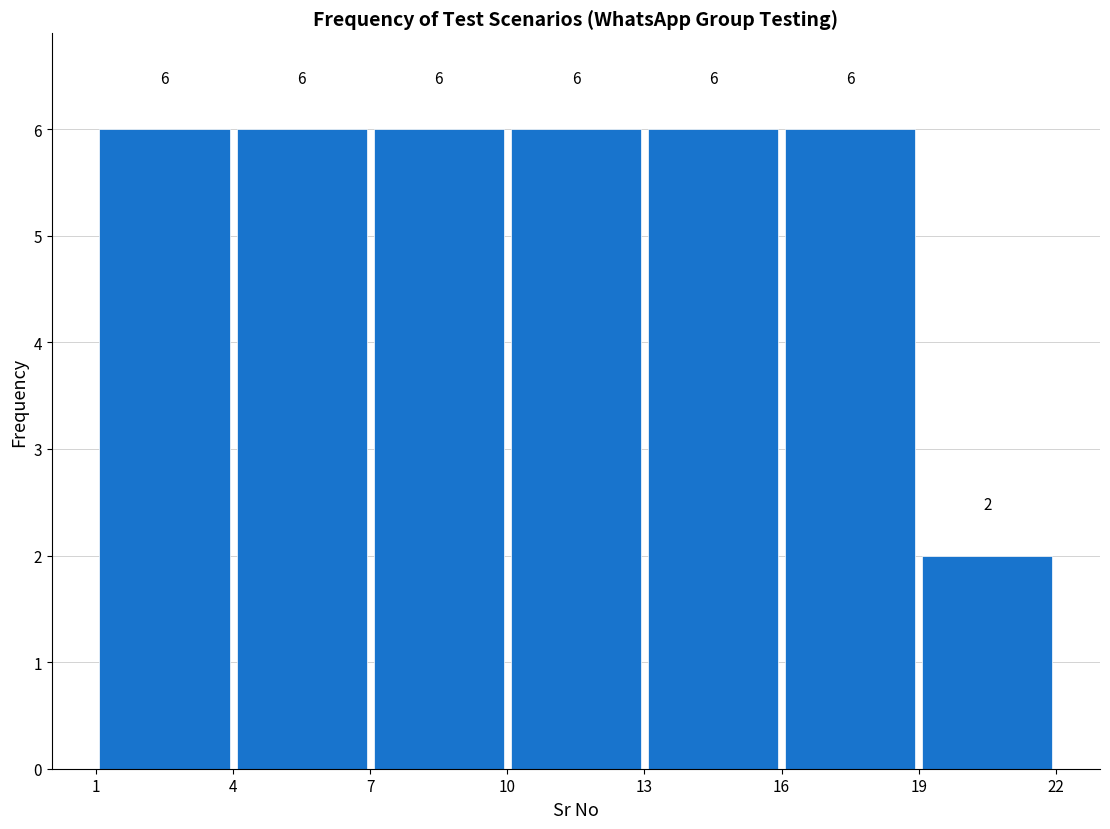

How tall is the bar that spans 4 to 7 on the x-axis?

6